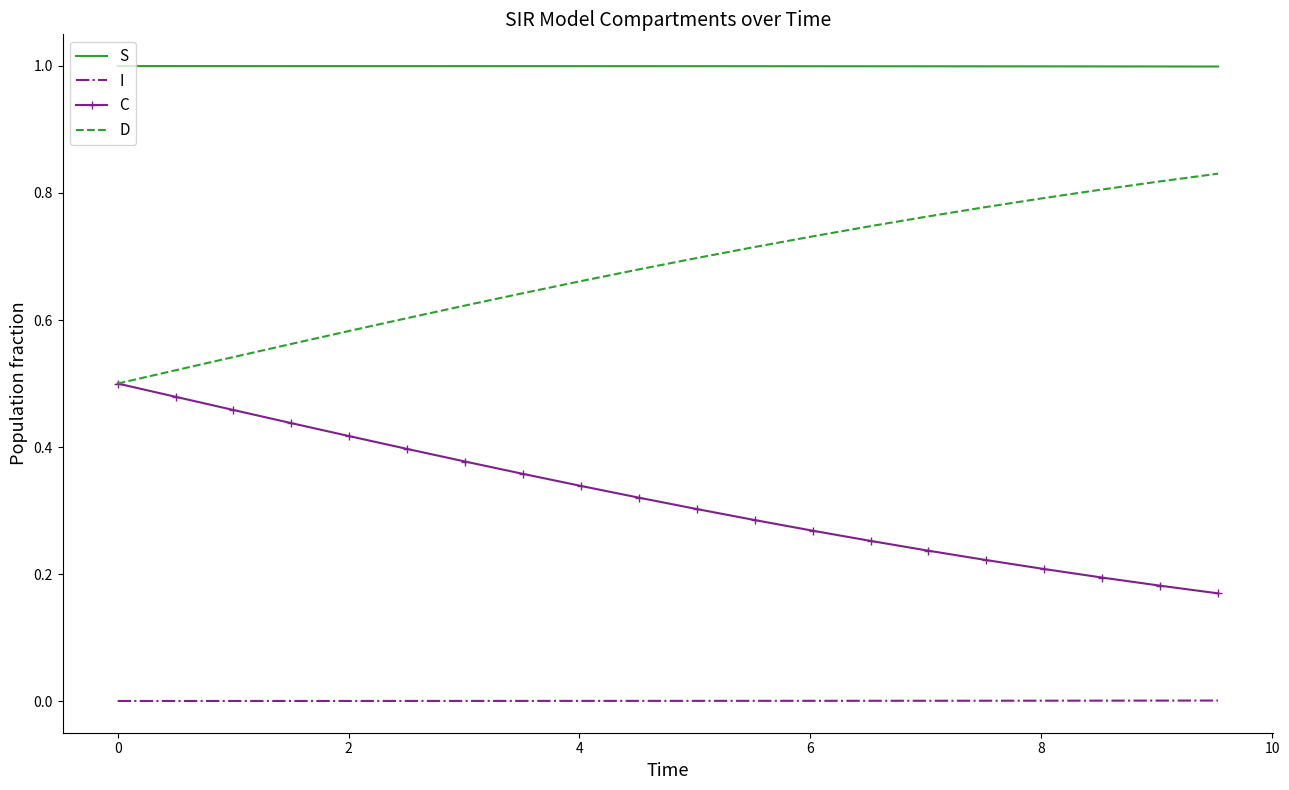

List the series in order of their overall mean, highest first.

S, D, C, I